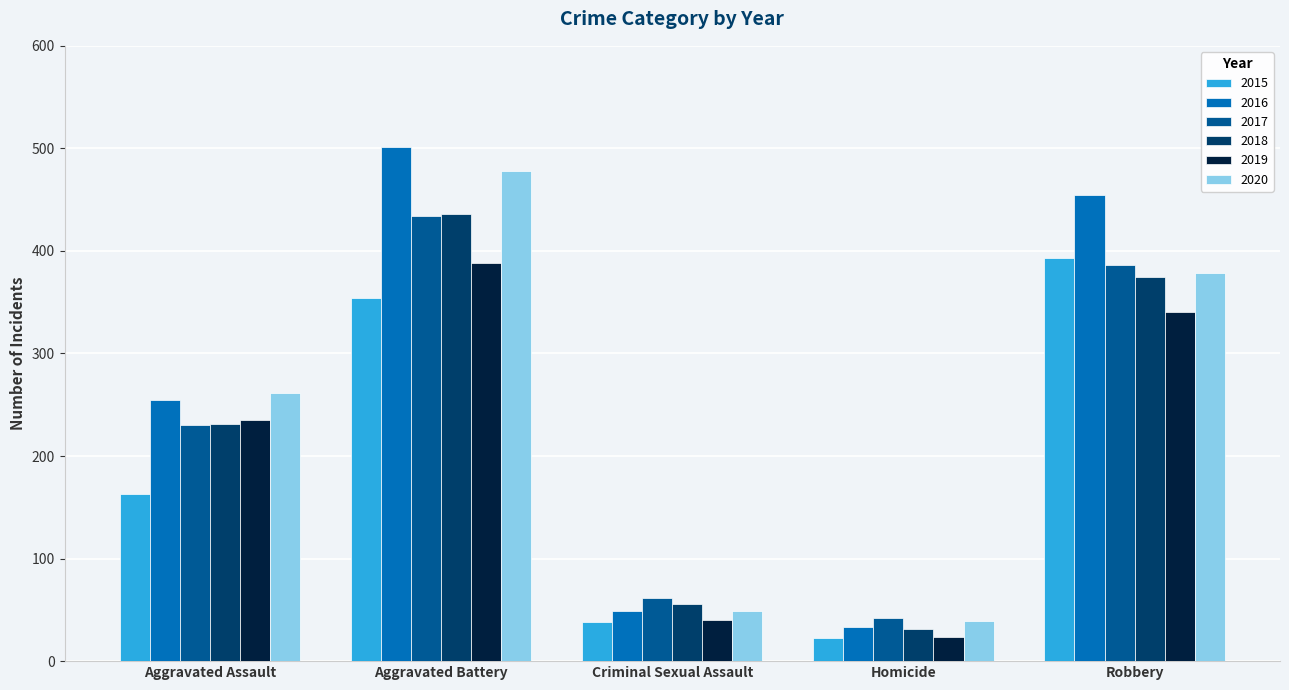

What are all the series names shown in the legend?

2015, 2016, 2017, 2018, 2019, 2020